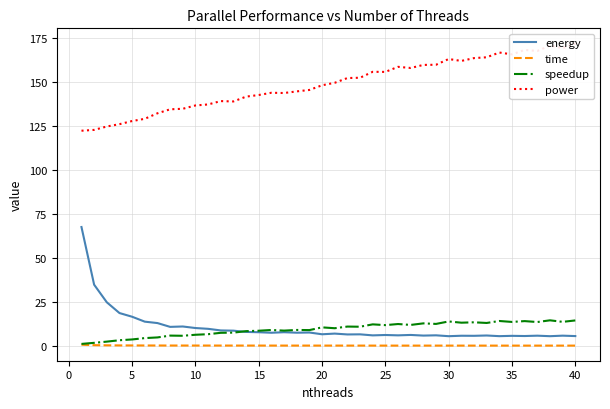

What is the maximum value for speedup?

14.4